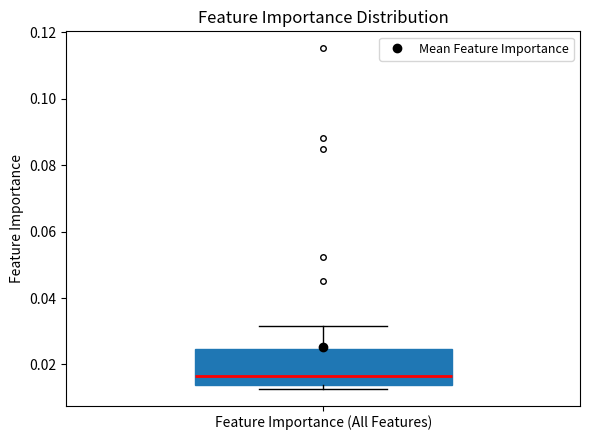

Transcribe this box plot: give where the median line is, the range the box spans, and where the two whiskers end, as read against the y-axis. The values are not printed on the chart, so give them approximately, as read against the axis.

median 0.016, box 0.014 to 0.024, whiskers 0.012 to 0.032